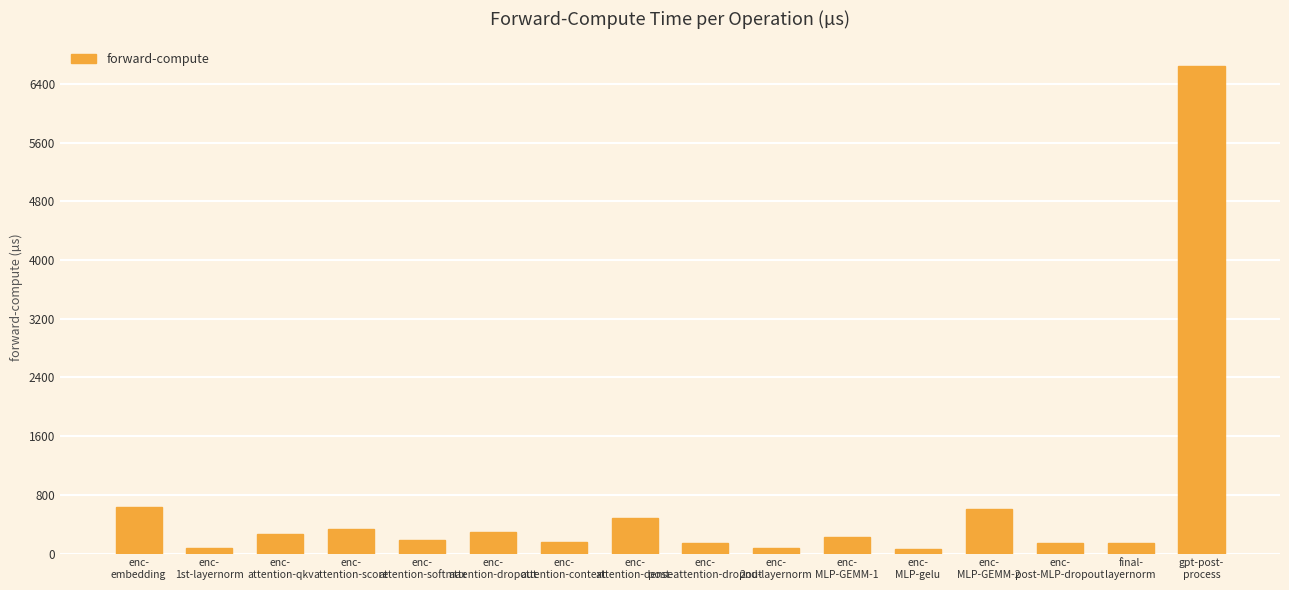

What is the difference between the maximum and minimum values?

6582.0